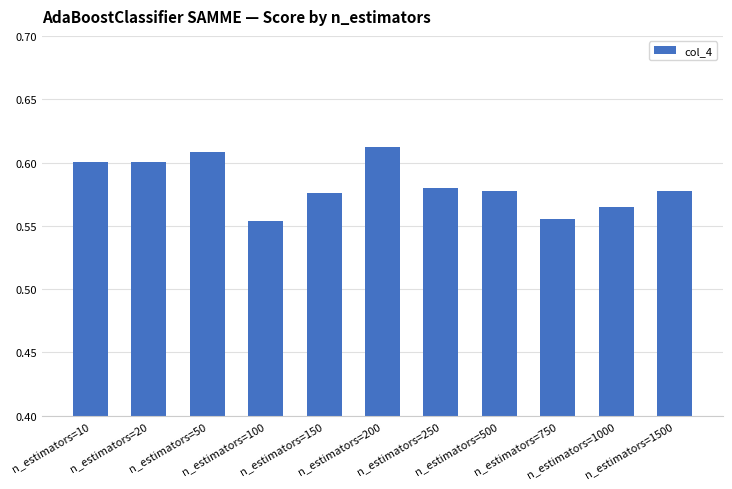

How many values are between 0 and 1?

11